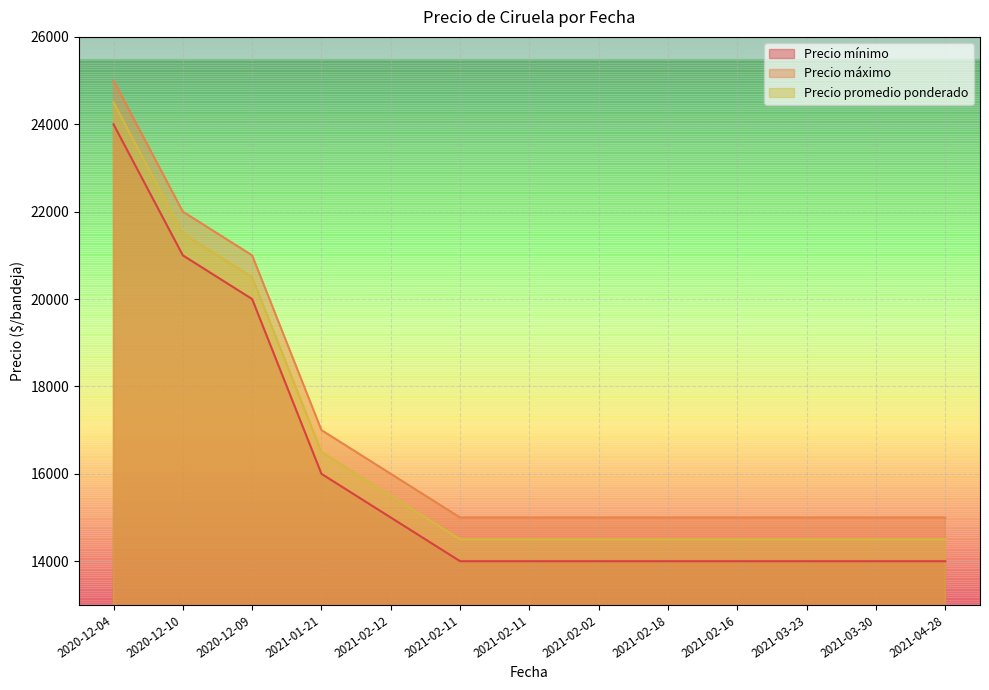

Reading right to left, transcribe all the data shown in this chart.

Precio mínimo: 14000	14000	14000	14000	14000	14000	14000	14000	15000	16000	20000	21000	24000
Precio máximo: 15000	15000	15000	15000	15000	15000	15000	15000	16000	17000	21000	22000	25000
Precio promedio ponderado: 14500	14500	14500	14500	14500	14500	14500	14500	15500	16500	20500	21500	24500